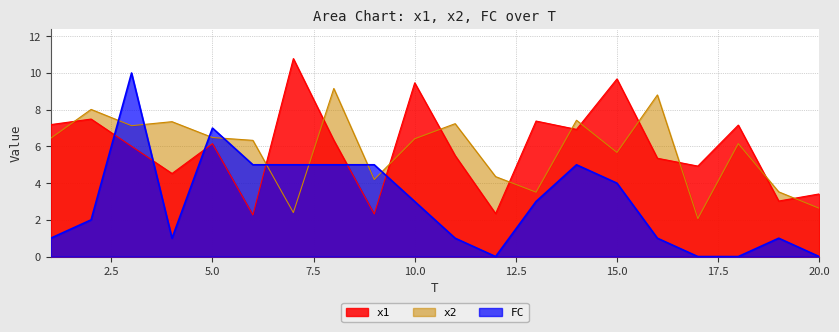

The value of x2 at 14 is 2.7. True or false?

False